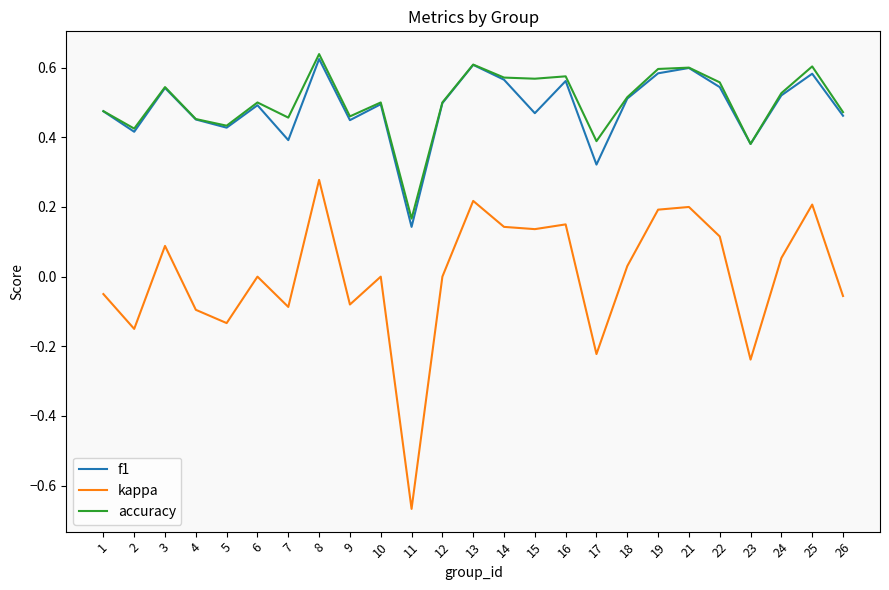

Is the value of accuracy at 7 greater than the value of f1 at 13?

No